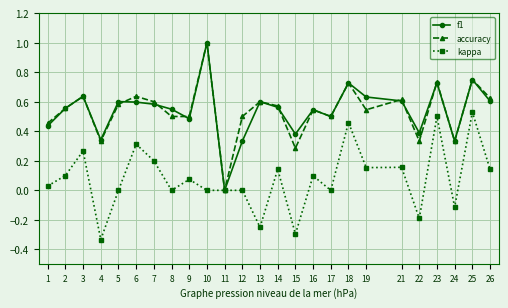

How many interior local peaks does the accuracy series have?

9